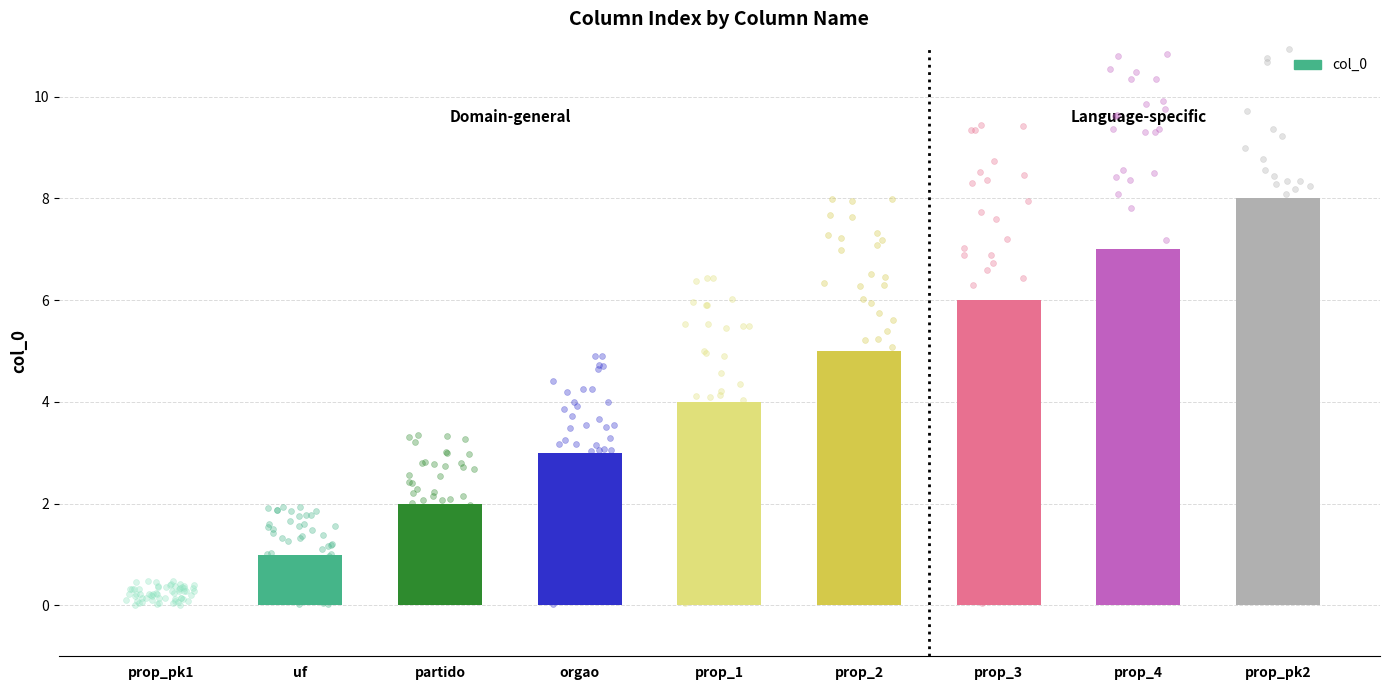

What is the ratio of the value at uf to the value at prop_2?

0.2